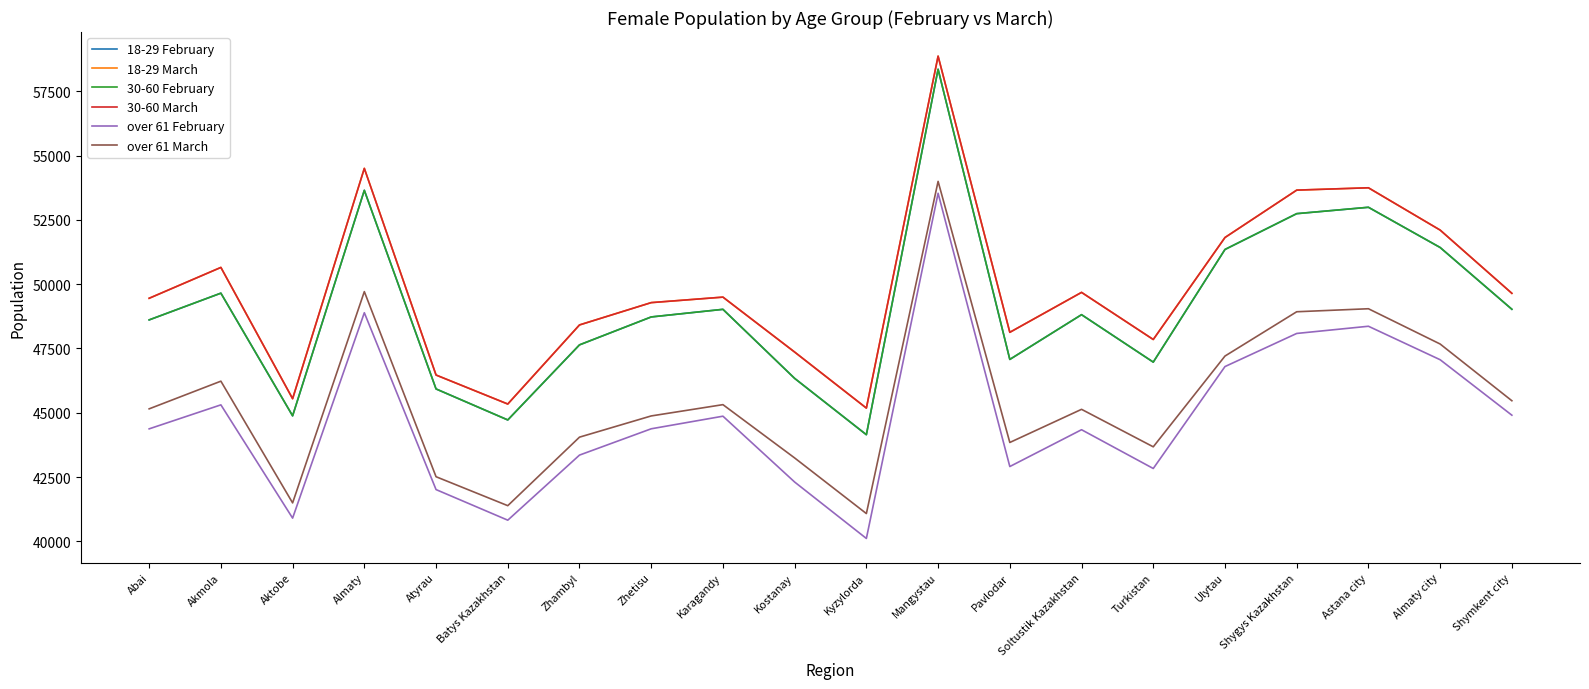

True or false: 30-60 February and 30-60 March cross at least once.

False